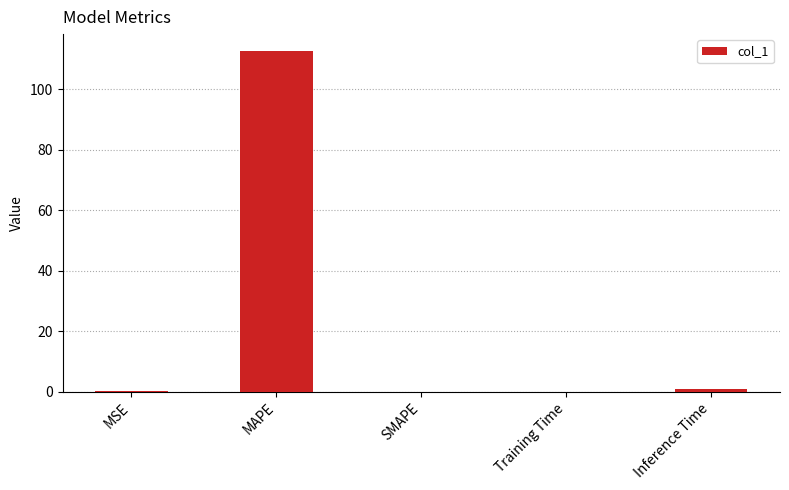

Between MAPE and Training Time, which is larger?

MAPE